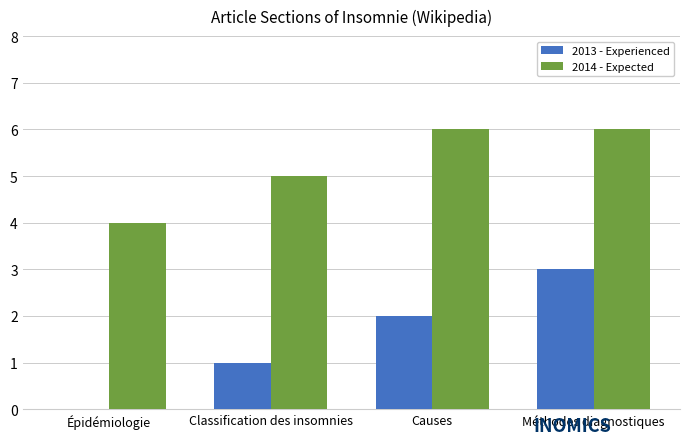

Count the number of categories in the chart.

4